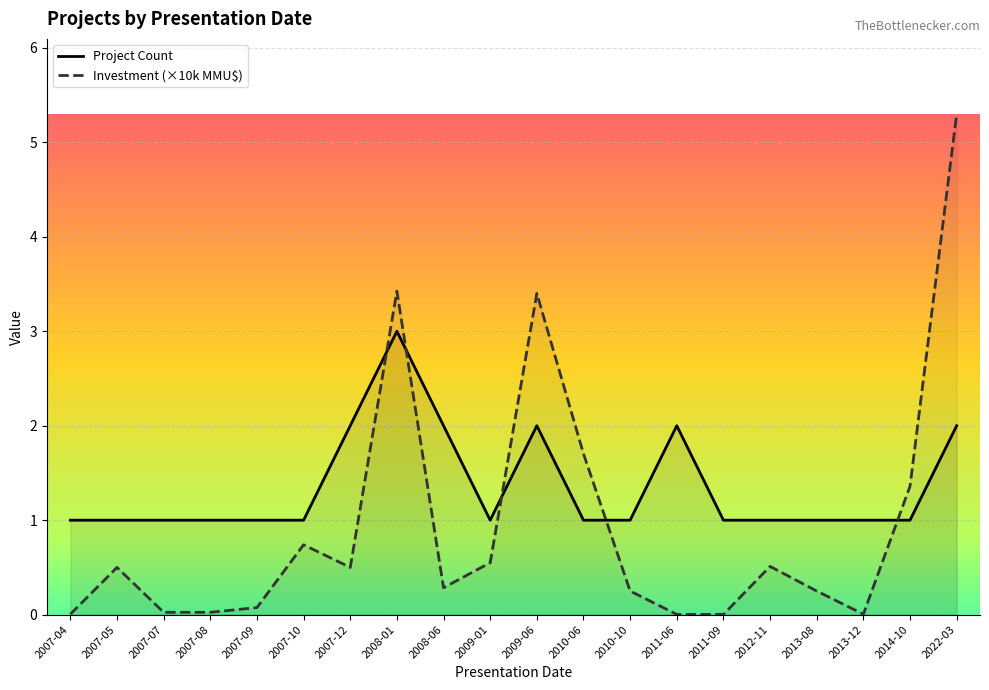

Which category has the highest value in the Investment (MMU$) series?

2022-03